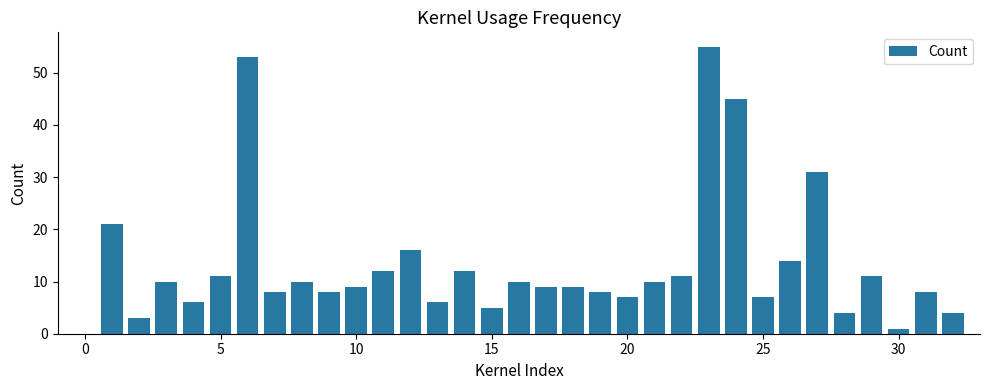

What is the average value?

14